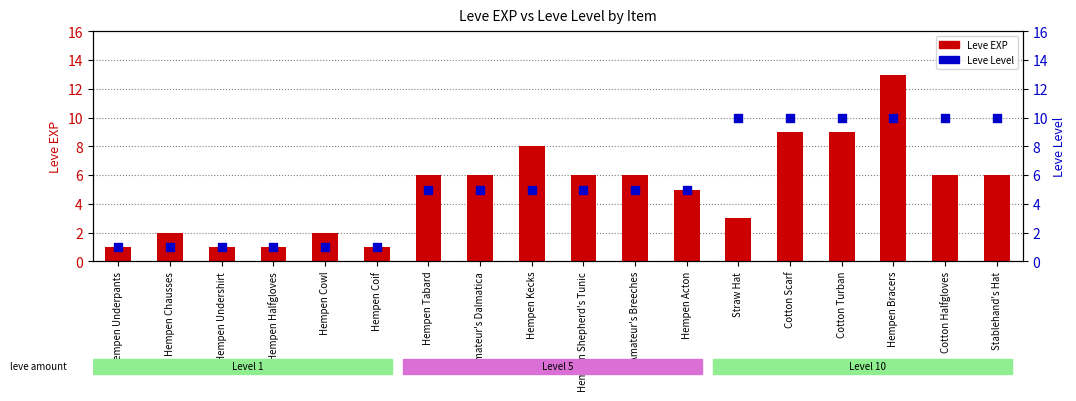

Which series has the largest total across all categories?

Leve Level